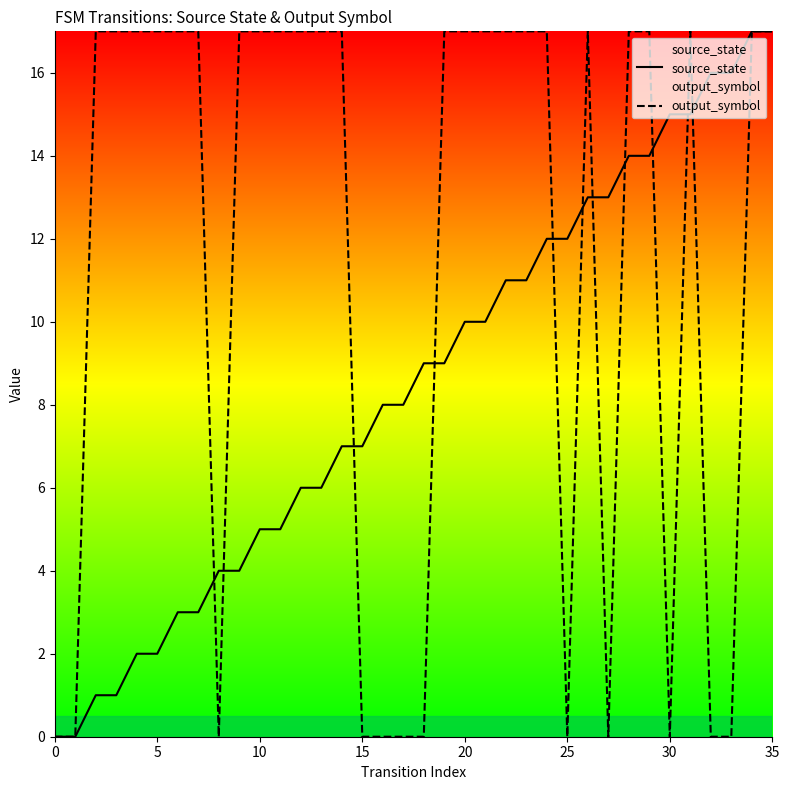

In output_symbol, how many points are higher than both neighbors (excluding endpoints)?

2